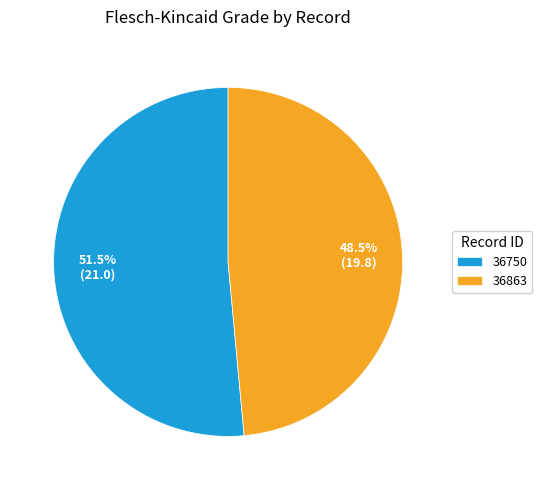

Which category has the smallest portion of the pie?

36863